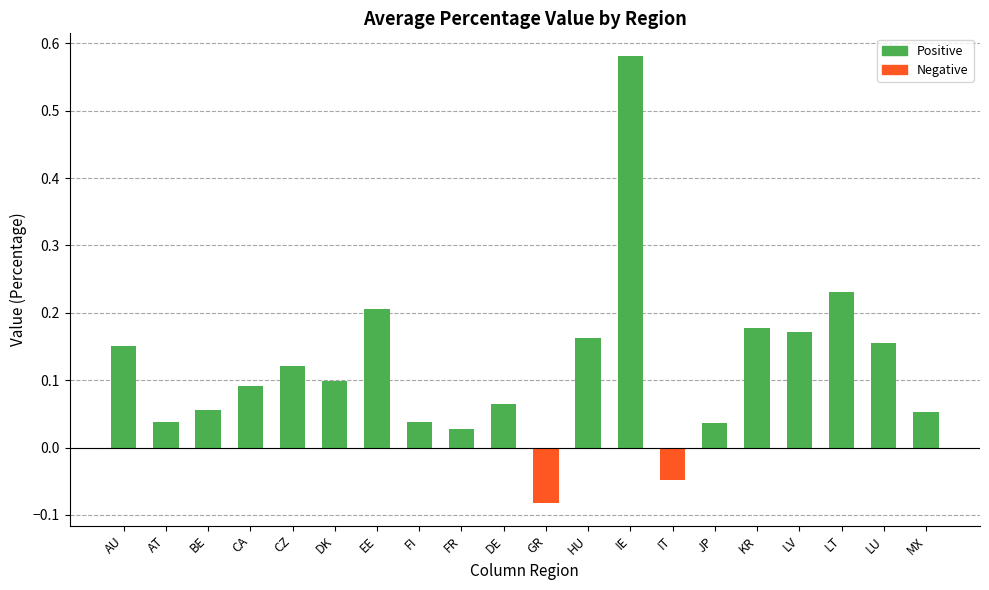

What is the sum of all values?

2.3